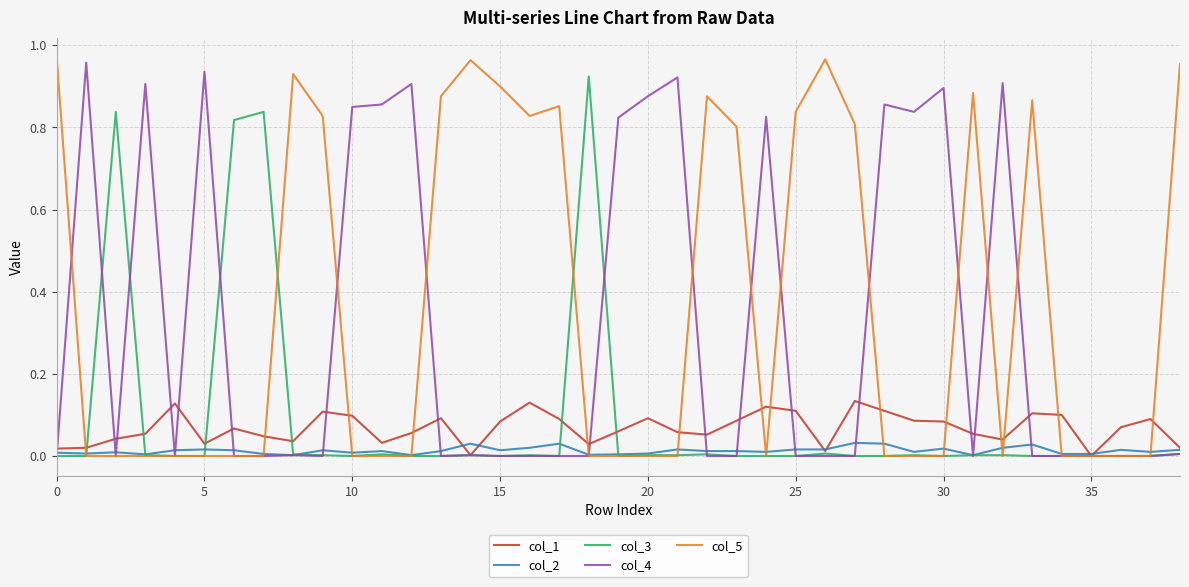

Which series has the largest total across all categories?

col_5